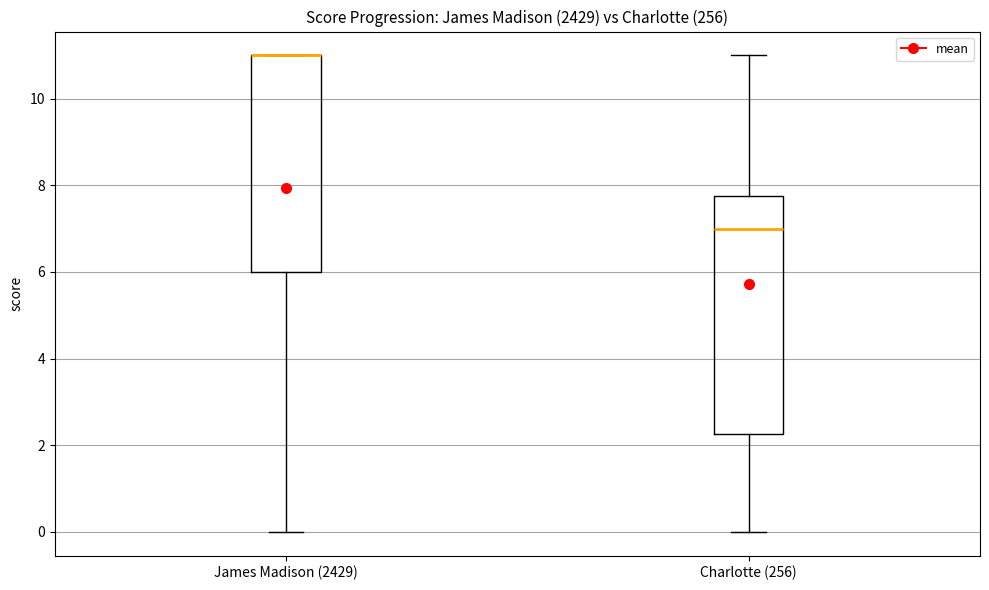

Reading left to right, read every box against the y-axis: the position of its median line, the range the box covers, and the ends of its whiskers. The values are not printed on the chart, so give them approximately, as read against the axis.

James Madison (2429): median 11.0 (drawn on the box's upper edge), box 6.0 to 11.0, whiskers 0.0 to 11.0
Charlotte (256): median 7.0, box 2.2 to 7.8, whiskers 0.0 to 11.0